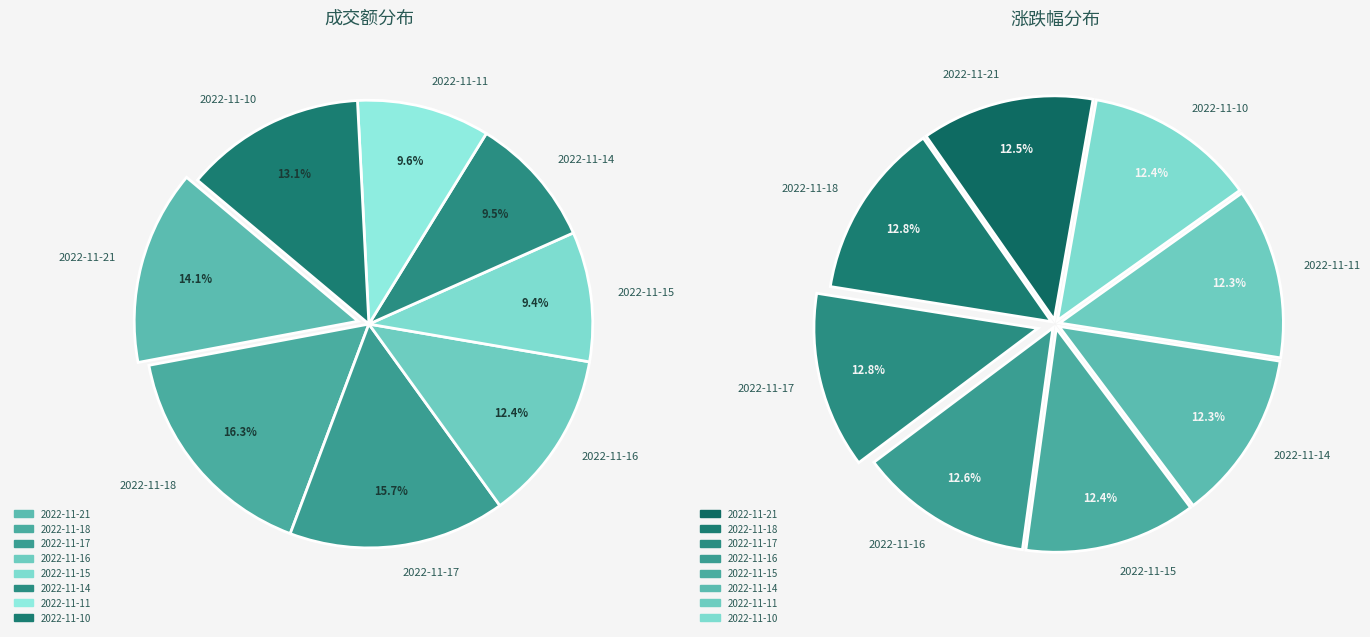

Which slice is the smallest?

2022-11-15